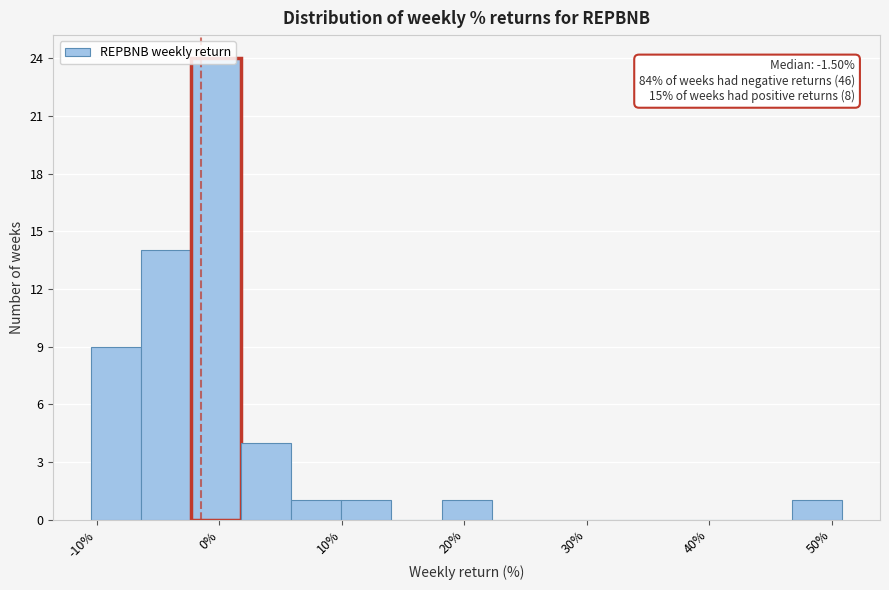

Over which range of the x-axis is the bar tallest?

-2 to 2